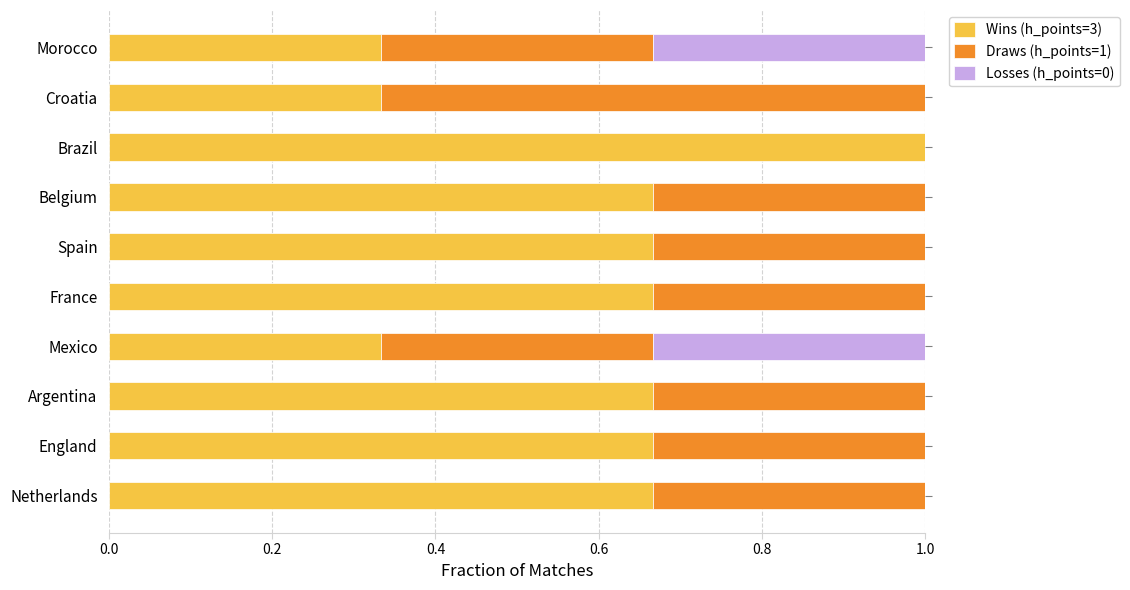

What is the average value of the Wins (h_points=3) series?

0.6